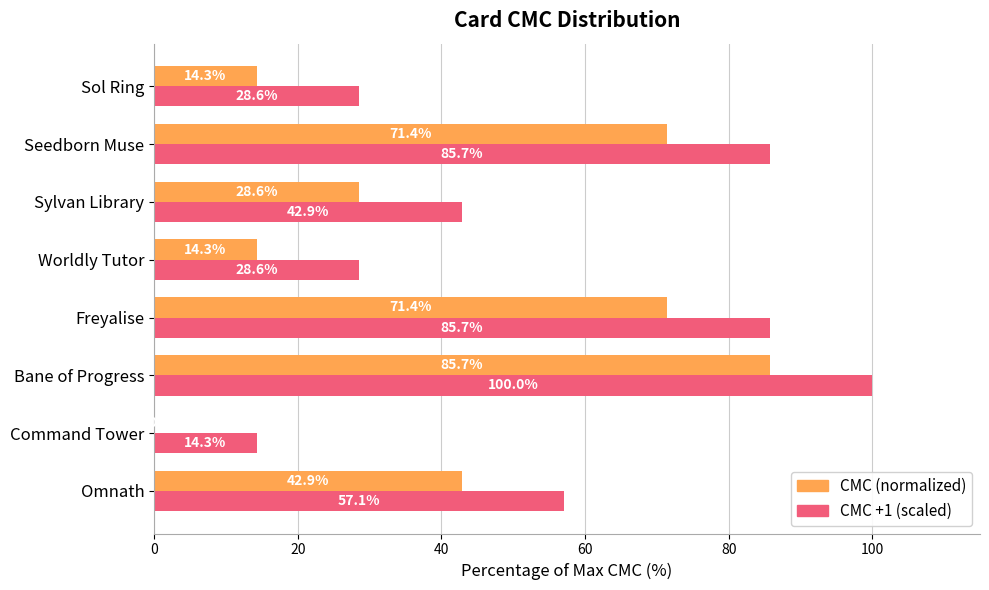

What value does the CMC +1 (scaled) series have at Sol Ring?

28.6